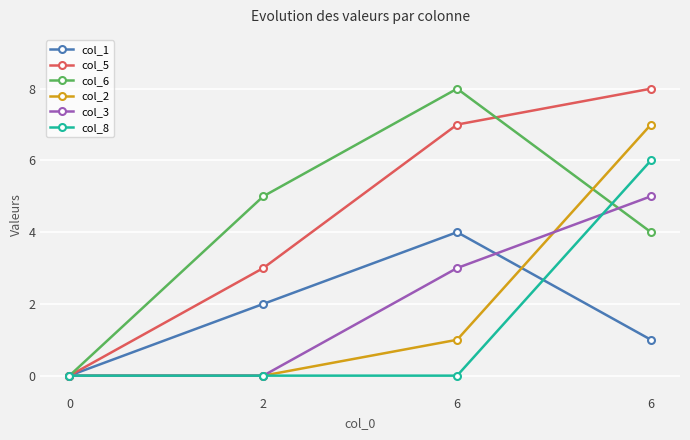

How many values in the col_6 series are below 5?

2